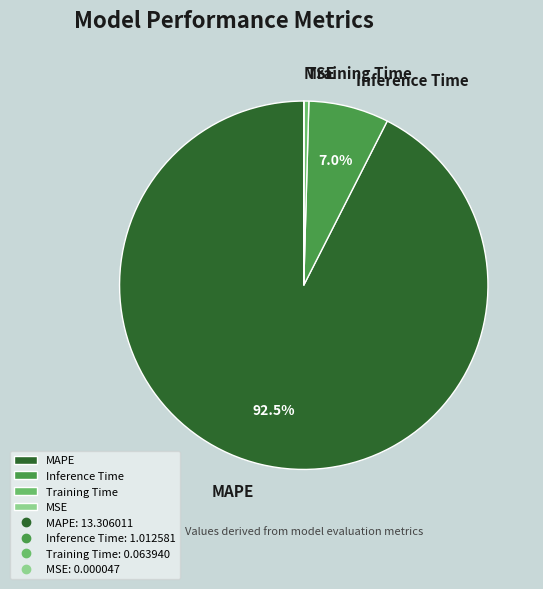

Combined, do Training Time and Inference Time account for over 50%?

No